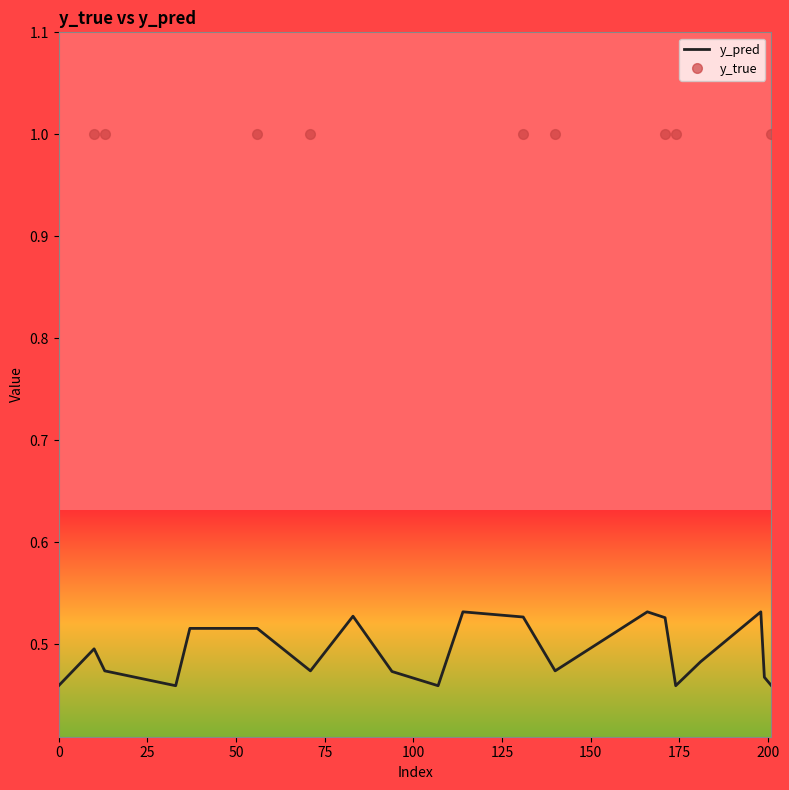

How many data points does each series have?

20